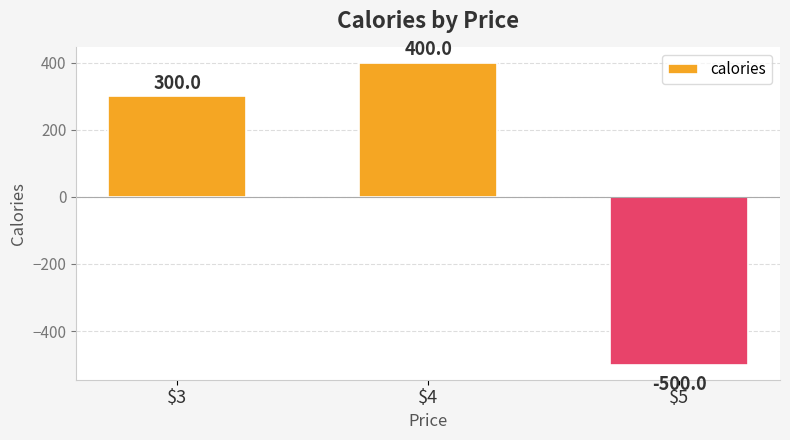

Rank the categories by value from lowest to highest.

$5, $3, $4